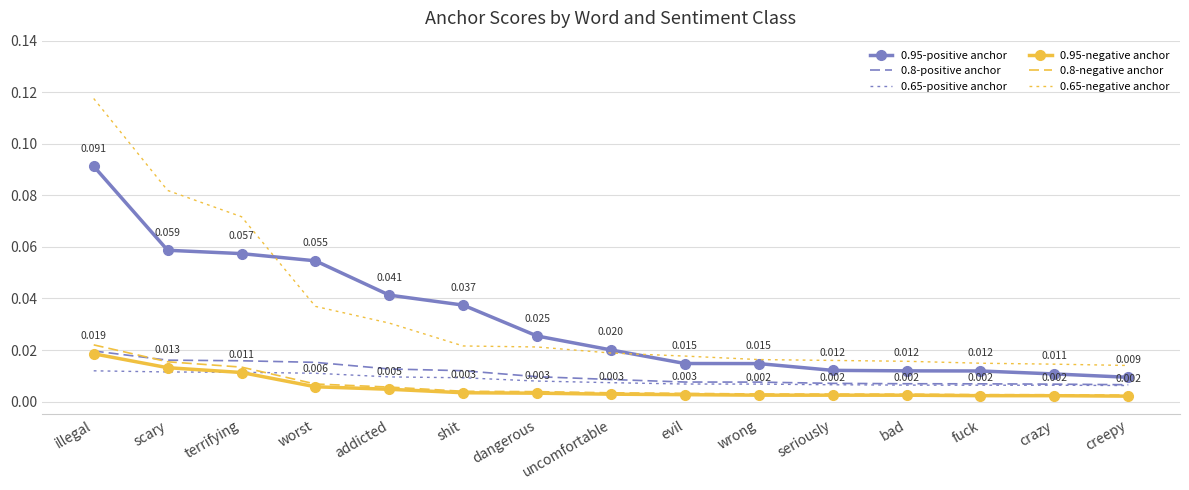

Count the 0.8-positive anchor values in the range 0 to 1.

15